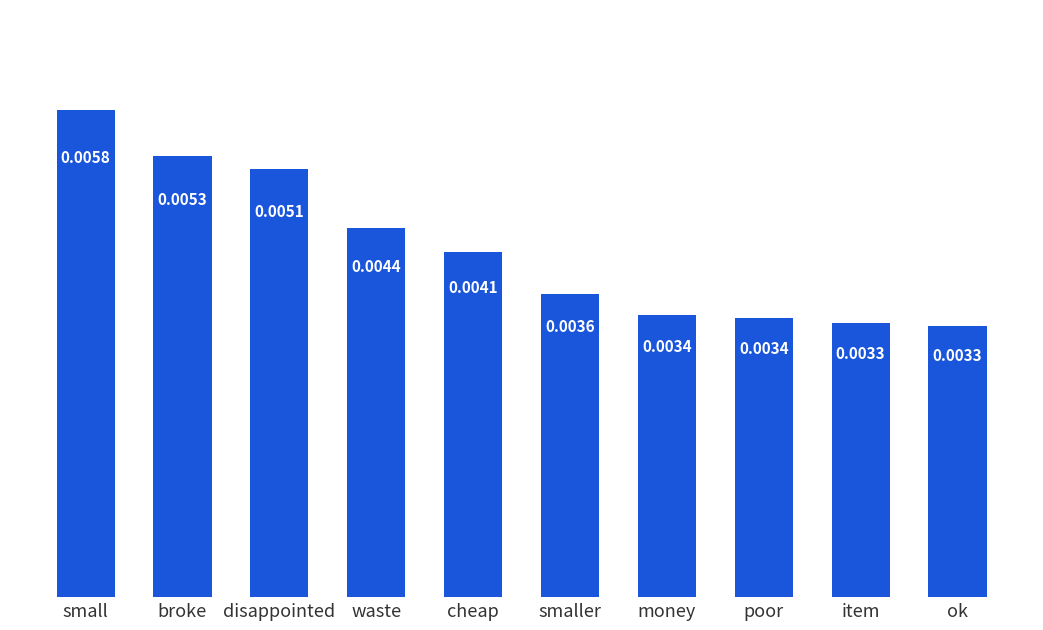

What is the label of the 6th bar from the left?

smaller